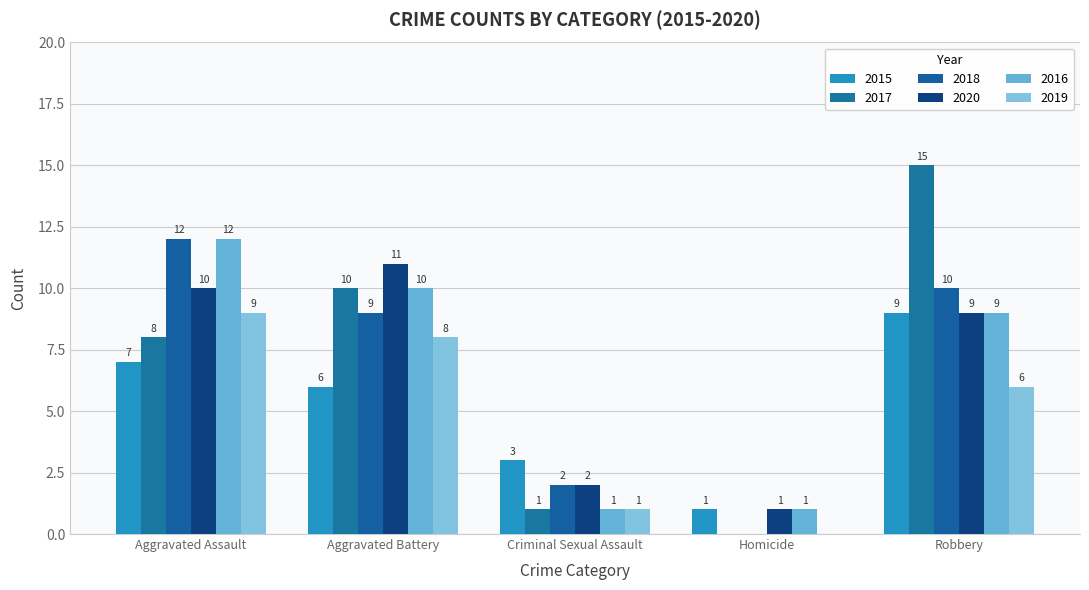

What is the approximate value of 2018 at Aggravated Battery, to the nearest 10?

10